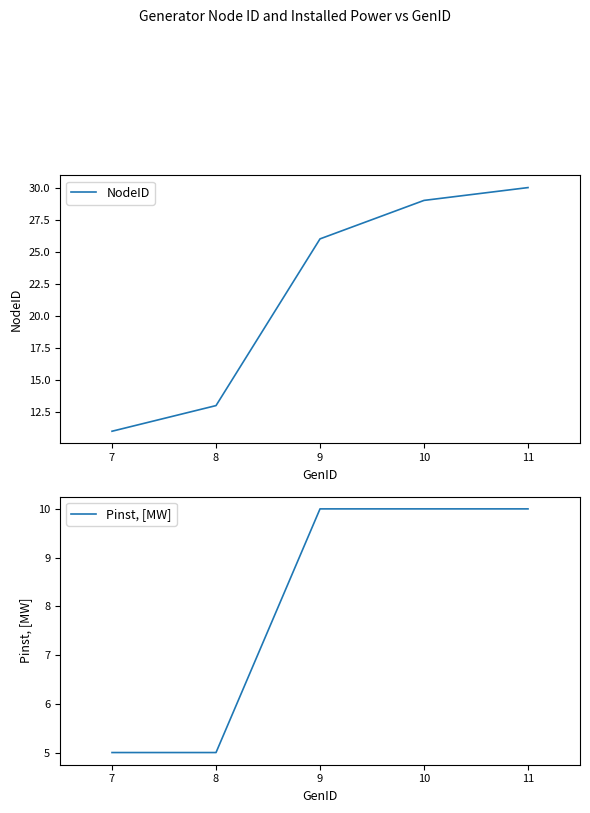

Reading left to right, extract all data points from this chart.

NodeID: 7=11	8=13	9=26	10=29	11=30
Pinst, [MW]: 7=5	8=5	9=10	10=10	11=10